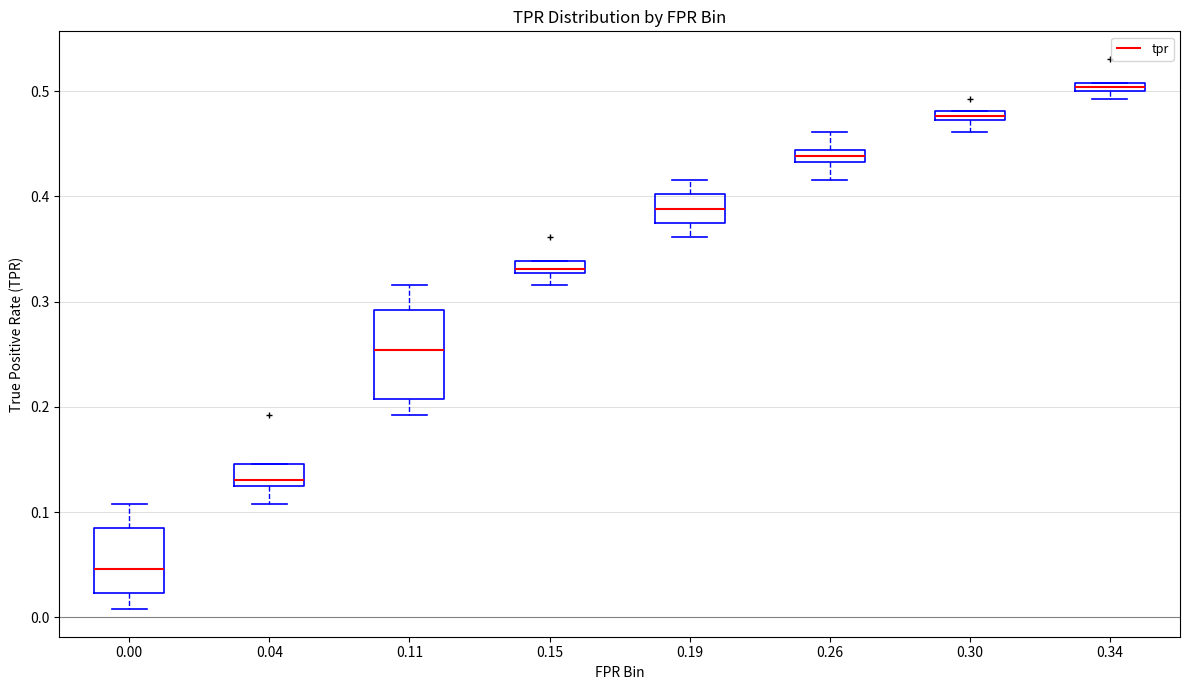

Where is the lower edge of the box at x = 0.30 on the y-axis? The values are not printed on the chart, so give them approximately, as read against the axis.

0.47